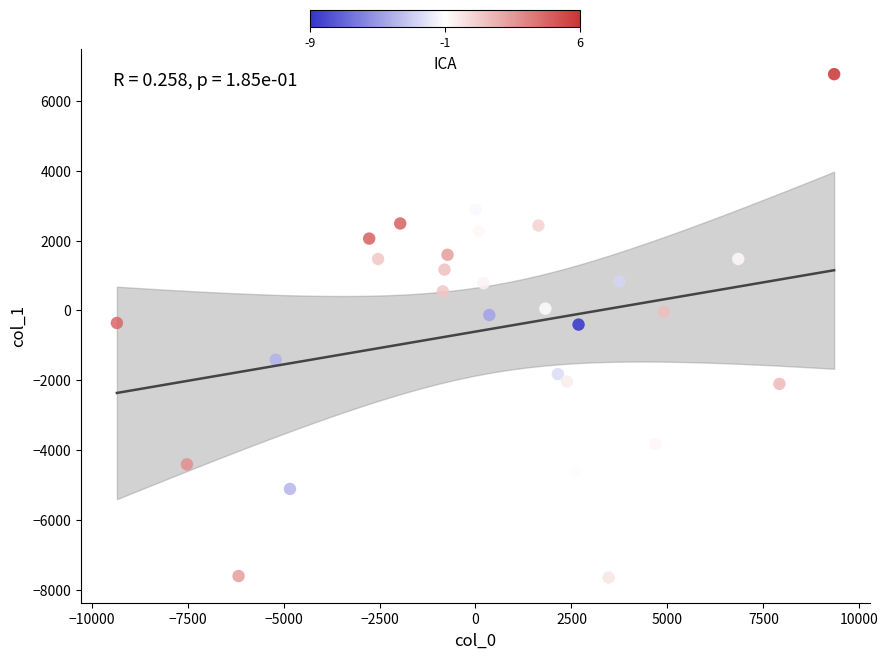

What is the range of Y values (max minus min)?

14416.2